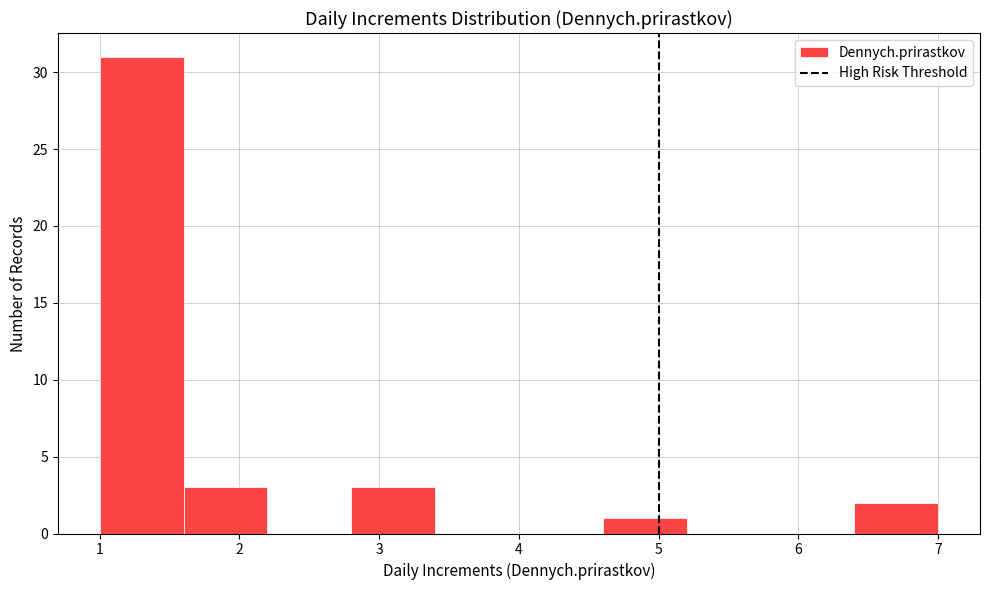

Which range on the x-axis has the tallest bar?

1.0 to 1.6